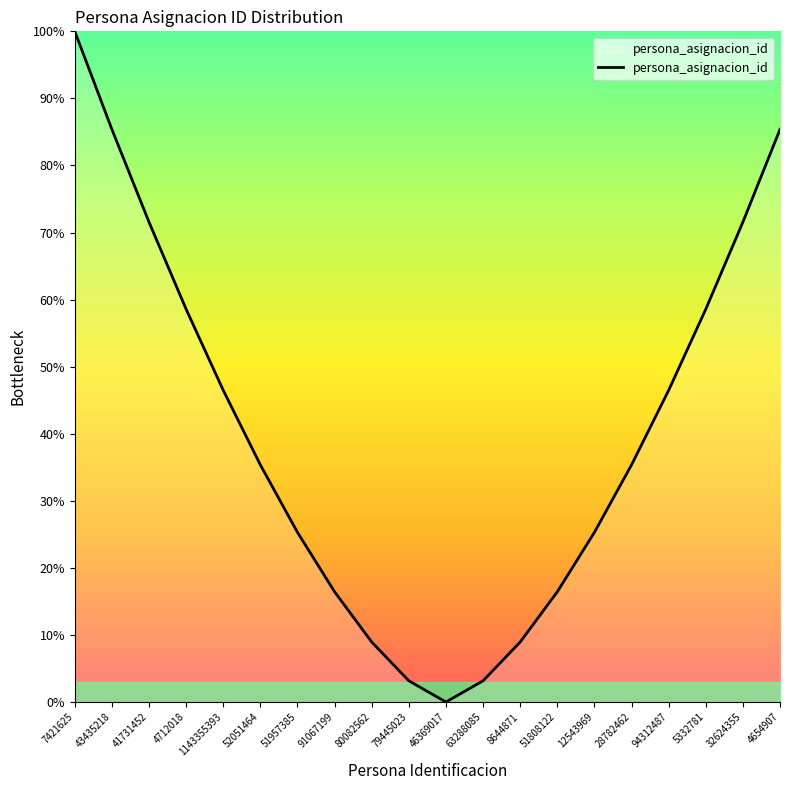

Which category has the lowest value across all series?

46369017